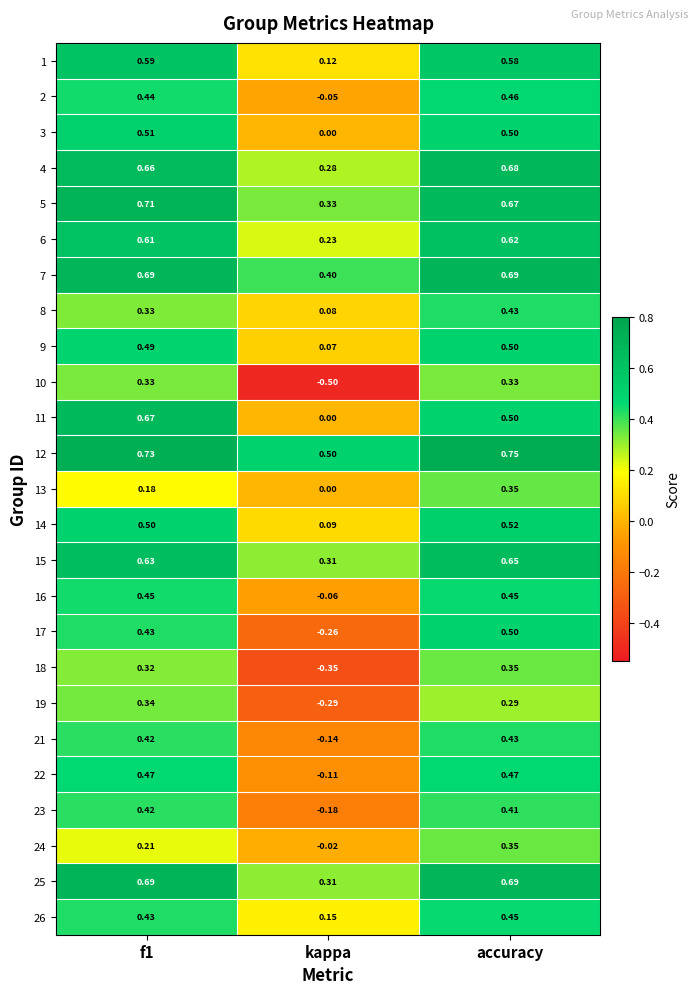

At which label is 4 closest to 0?

kappa